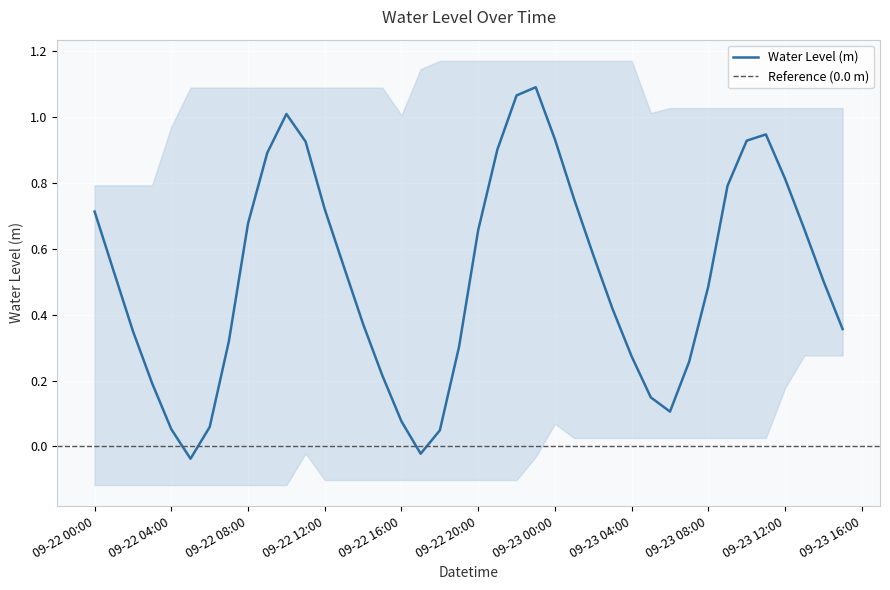

Read the value at 09-22 12:00.

0.7